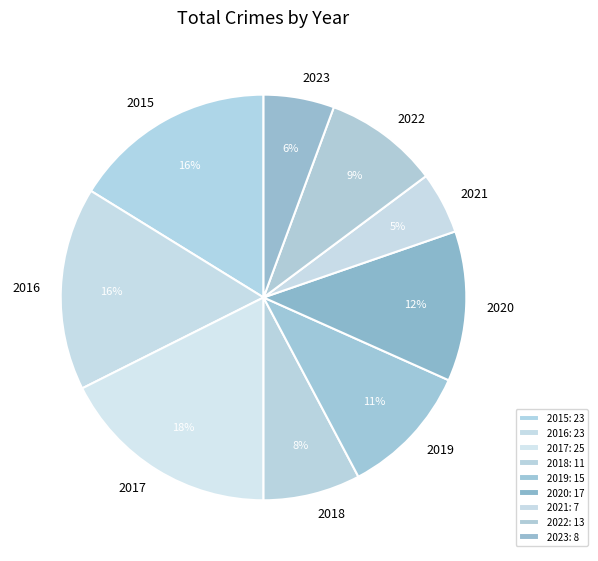

How many slices are in this pie chart?

9